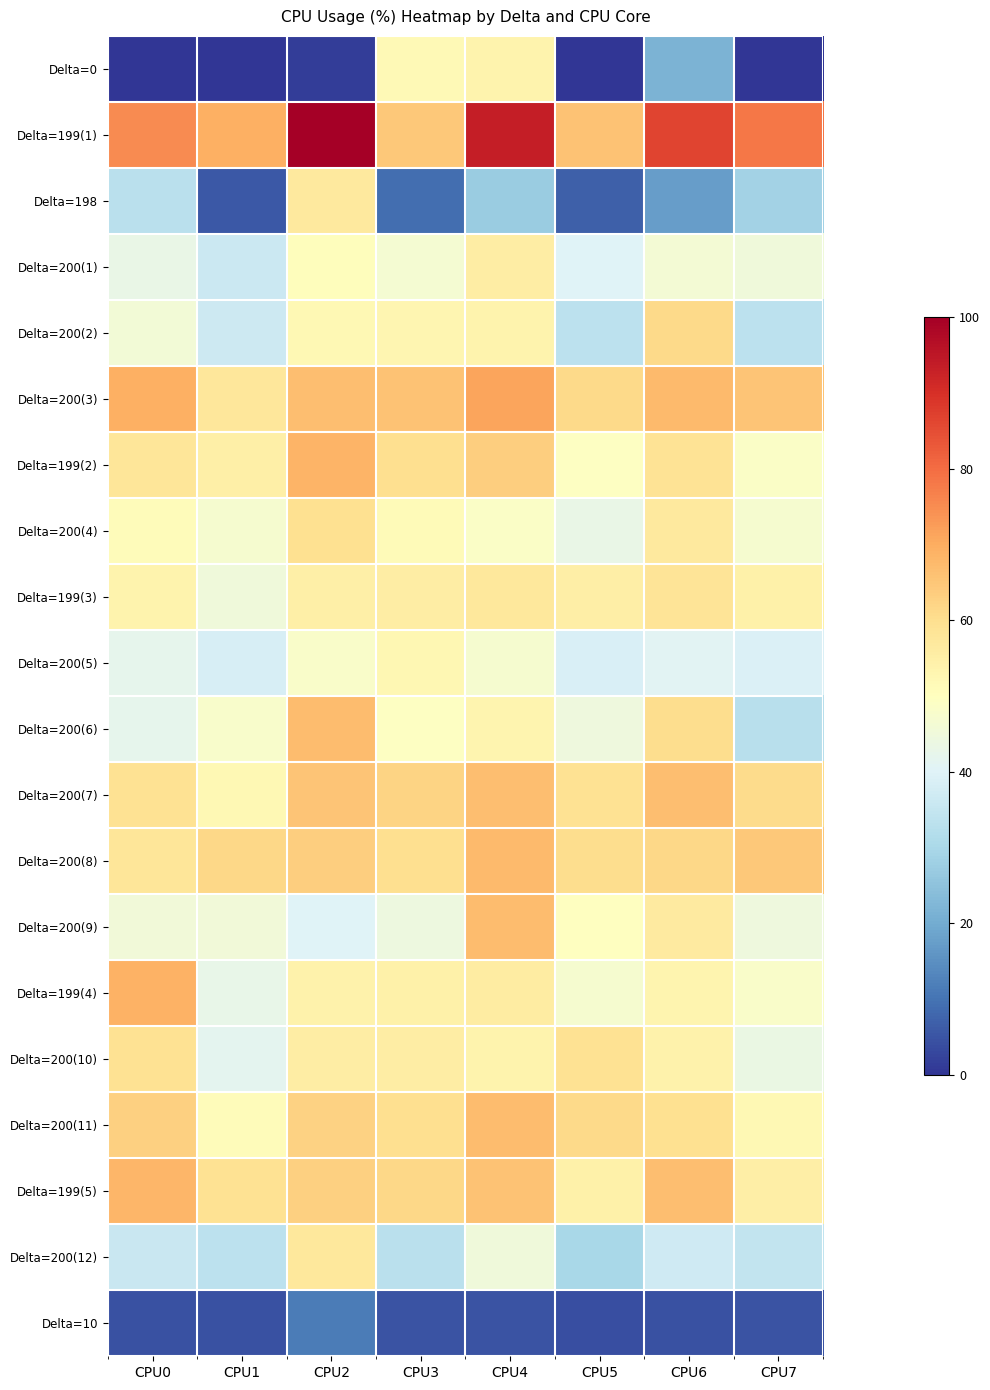

At how many categories does at least one series exceed 59?

8